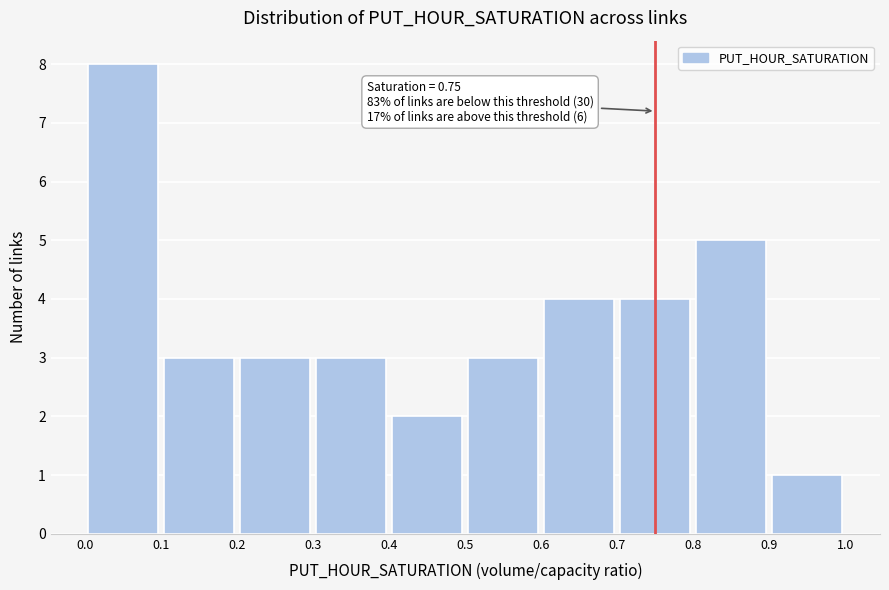

Which range on the x-axis has the tallest bar?

0.0 to 0.1